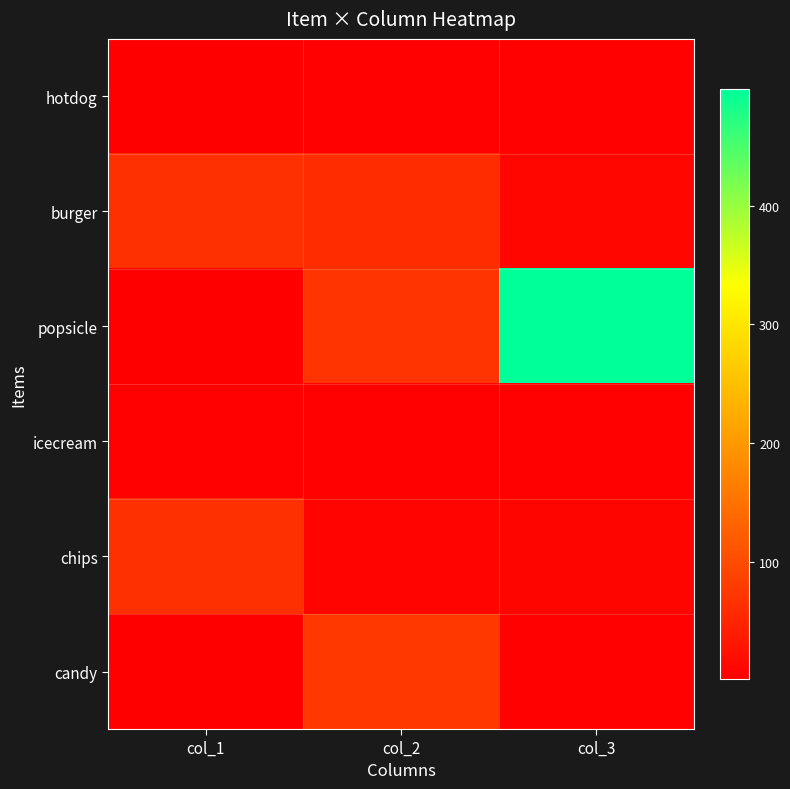

What is the difference between the highest and lowest values at col_3?

493.0